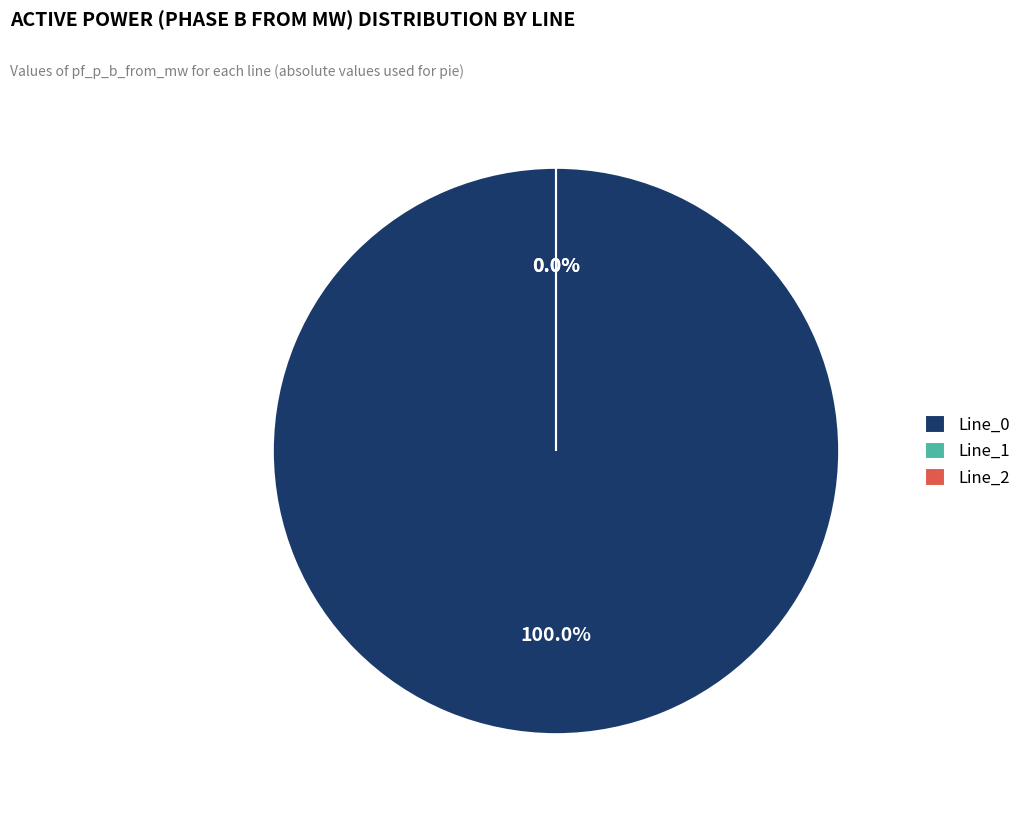

Rank the categories by value from highest to lowest.

Line_0, Line_2, Line_1